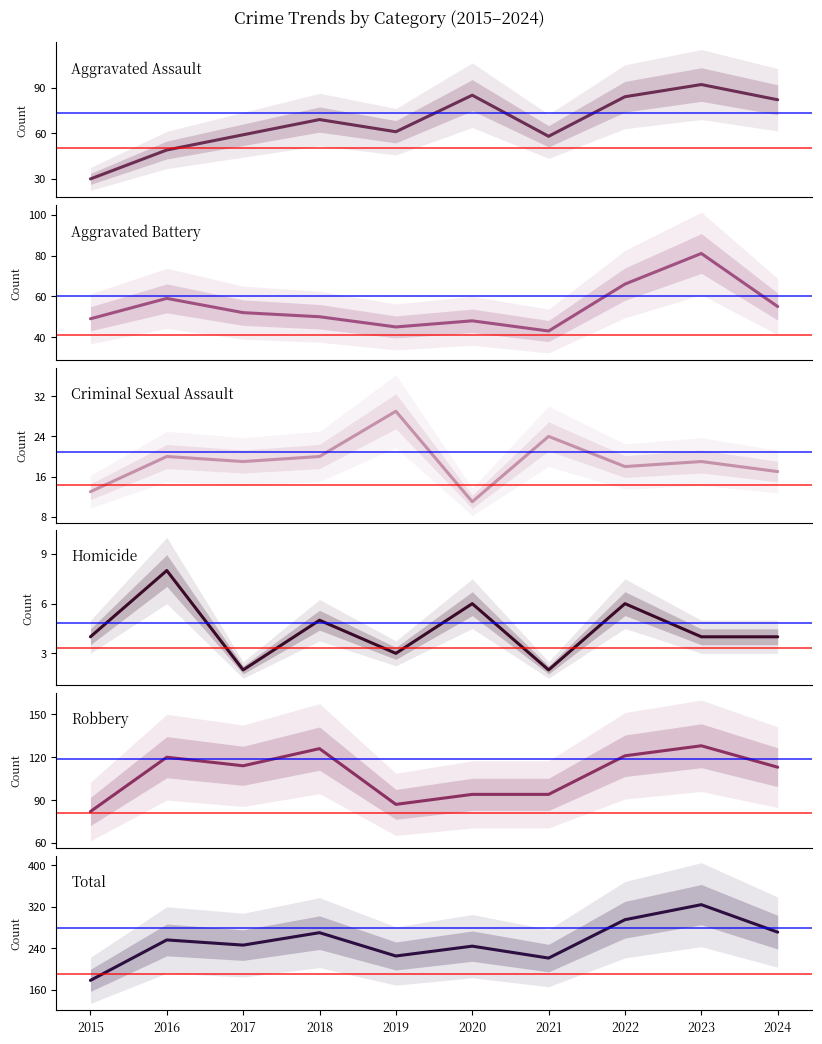

Reading left to right, extract all data points from this chart.

Aggravated Assault: 2015=30	2016=49	2017=59	2018=69	2019=61	2020=85	2021=58	2022=84	2023=92	2024=82
Aggravated Battery: 2015=49	2016=59	2017=52	2018=50	2019=45	2020=48	2021=43	2022=66	2023=81	2024=55
Criminal Sexual Assault: 2015=13	2016=20	2017=19	2018=20	2019=29	2020=11	2021=24	2022=18	2023=19	2024=17
Homicide: 2015=4	2016=8	2017=2	2018=5	2019=3	2020=6	2021=2	2022=6	2023=4	2024=4
Robbery: 2015=82	2016=120	2017=114	2018=126	2019=87	2020=94	2021=94	2022=121	2023=128	2024=113
Total: 2015=178	2016=256	2017=246	2018=270	2019=225	2020=244	2021=221	2022=295	2023=324	2024=271